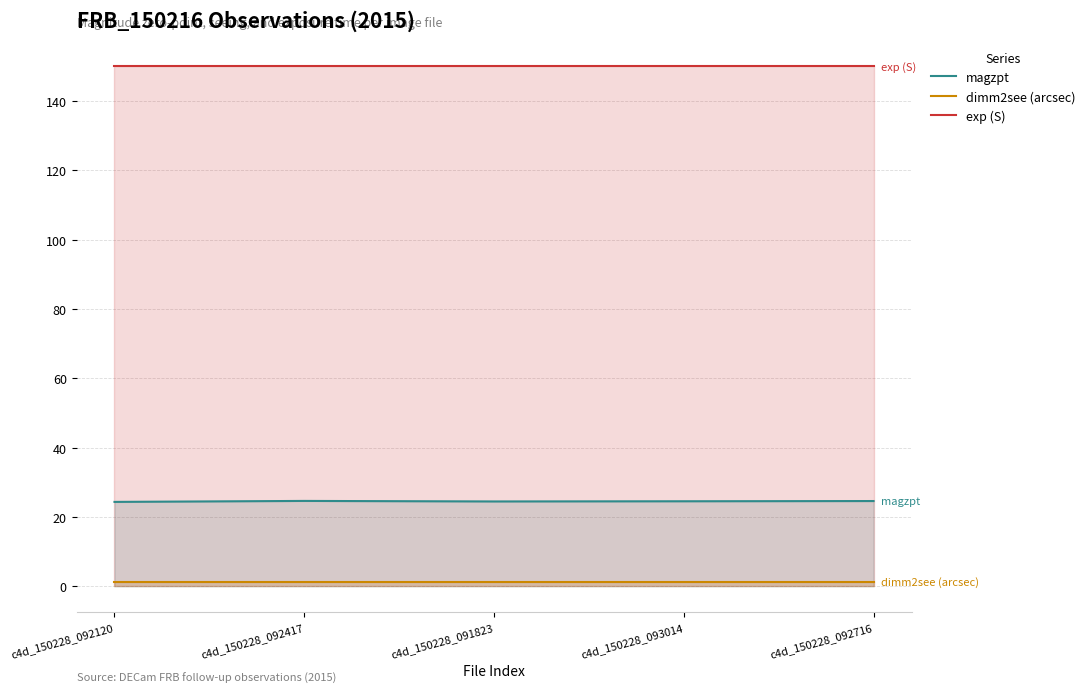

Does the chart have visible grid lines?

Yes